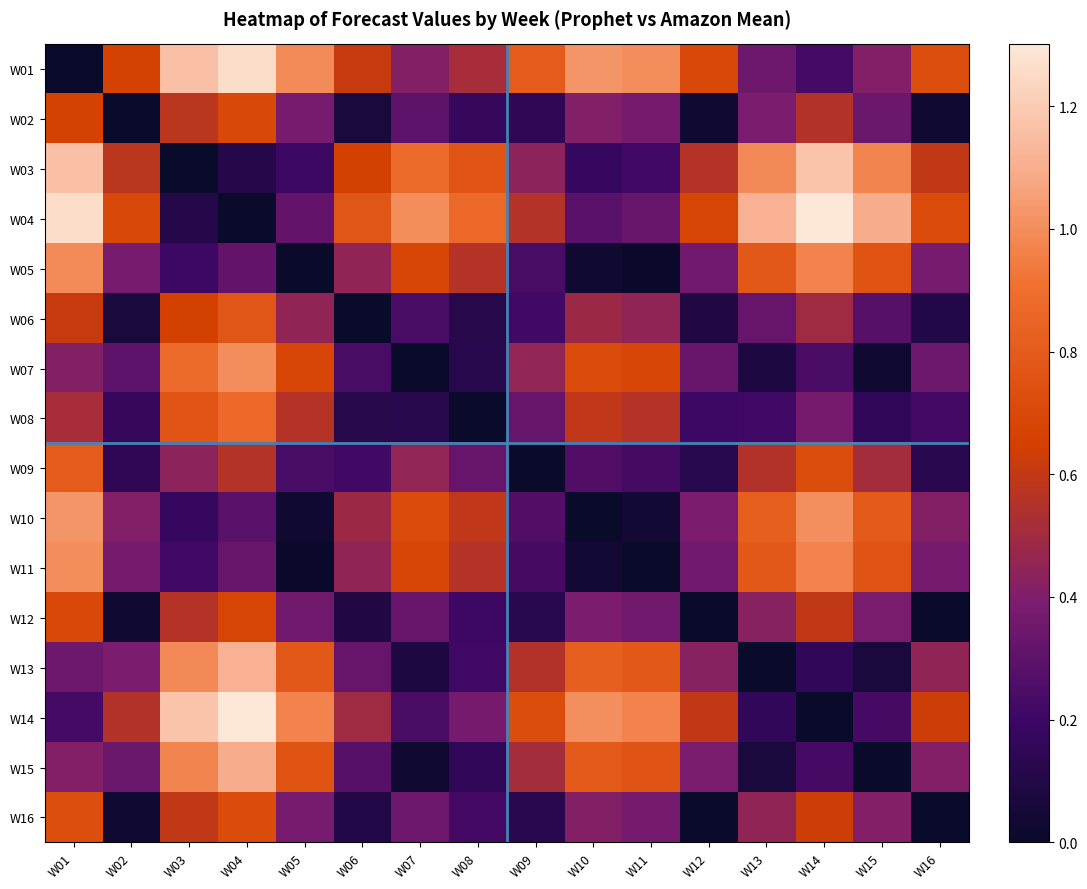

Which series has the largest total across all categories?

W04